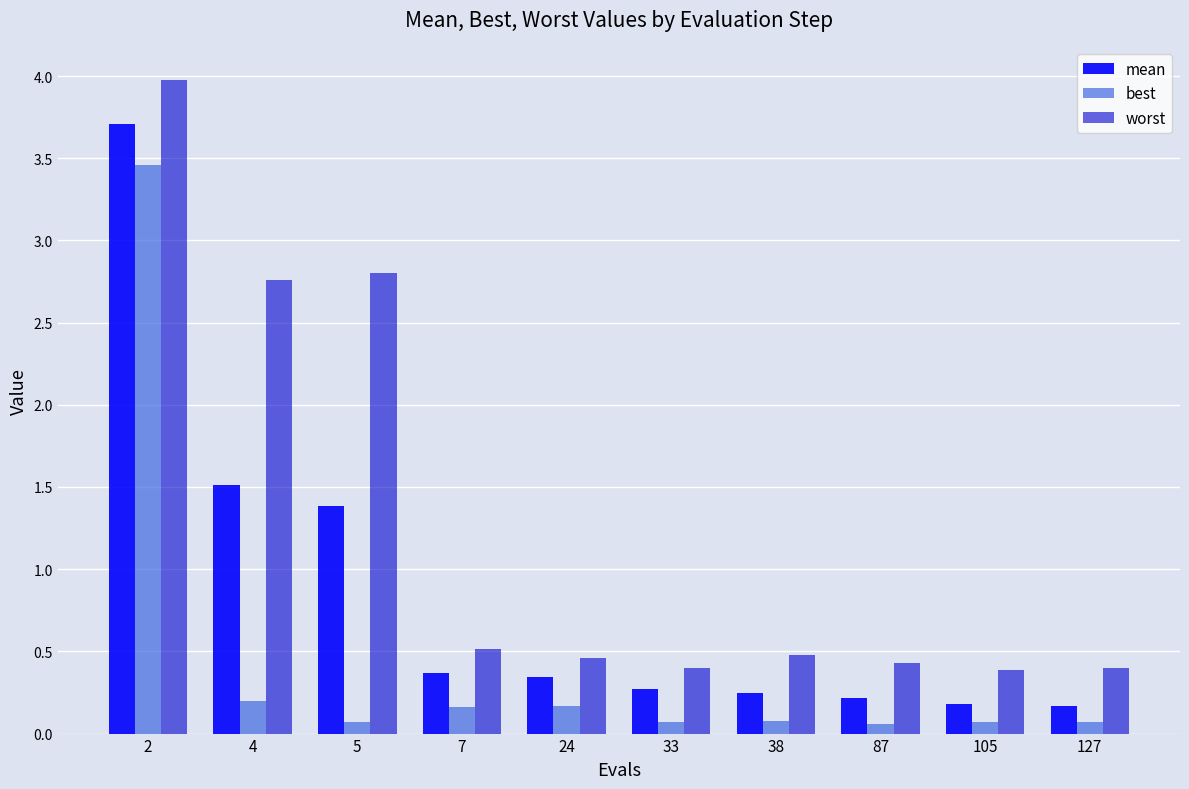

Which series has the widest spread of values?

worst